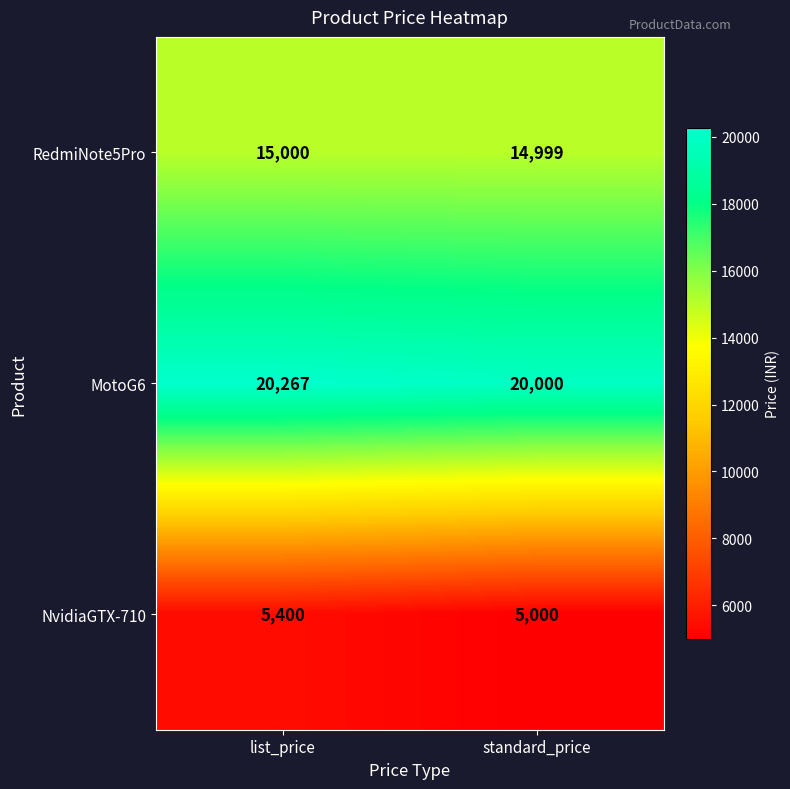

Reading left to right, what are all the values shown in this chart?

RedmiNote5Pro: 15000	14999
MotoG6: 20267	20000
NvidiaGTX-710: 5400	5000